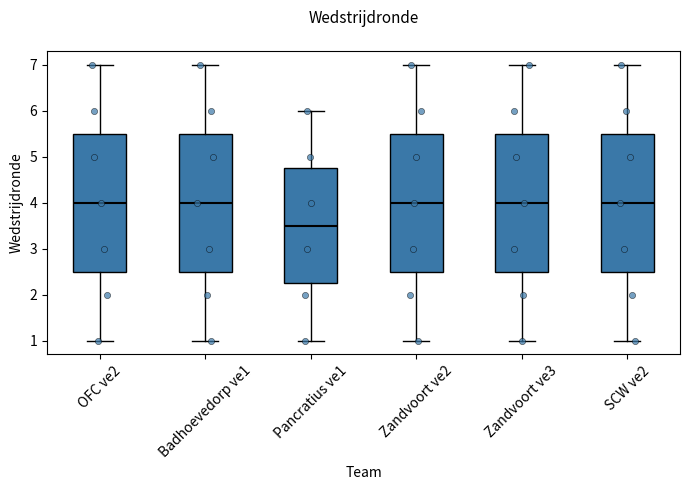

Which box has the lowest median line?

Pancratius ve1